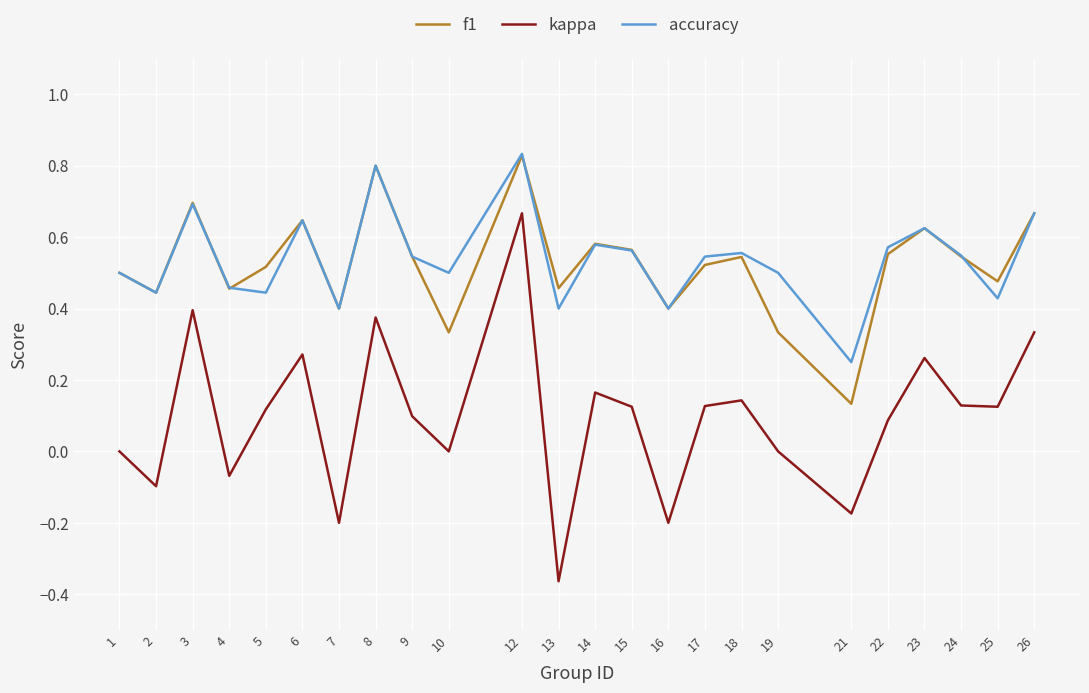

Rank the series at 5 from lowest to highest value.

kappa, accuracy, f1